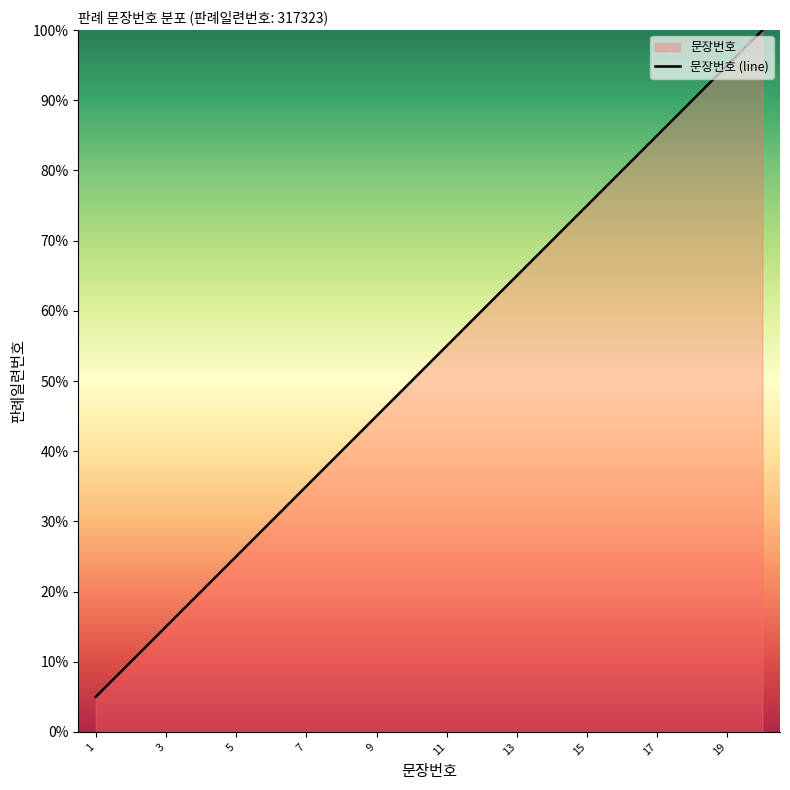

Read the value at 13.

65.0